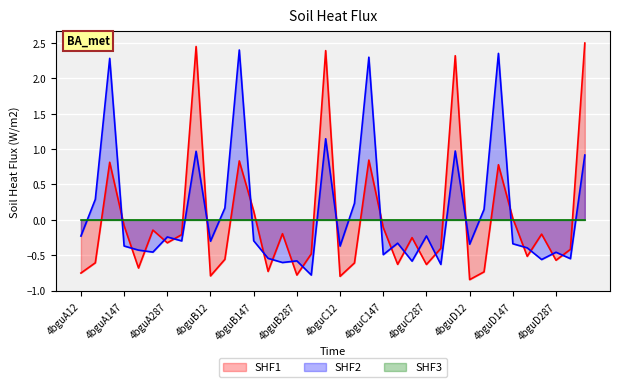

What is the maximum value shown in the chart?

2.5